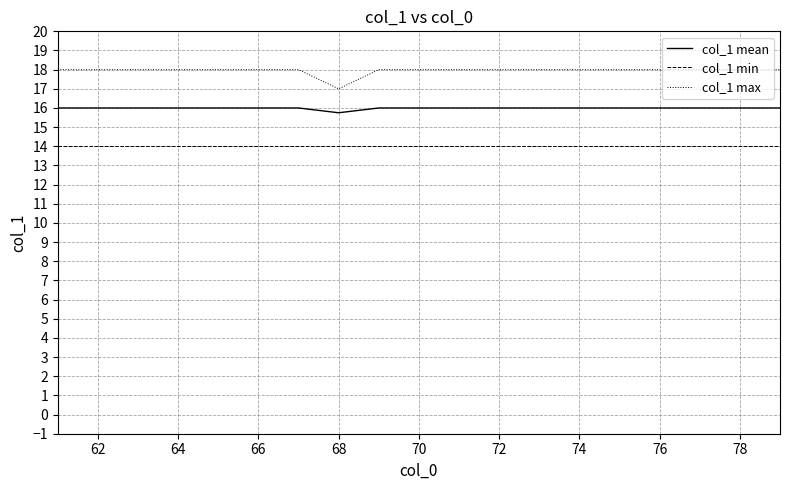

Does the chart display data point markers on the line(s)?

No